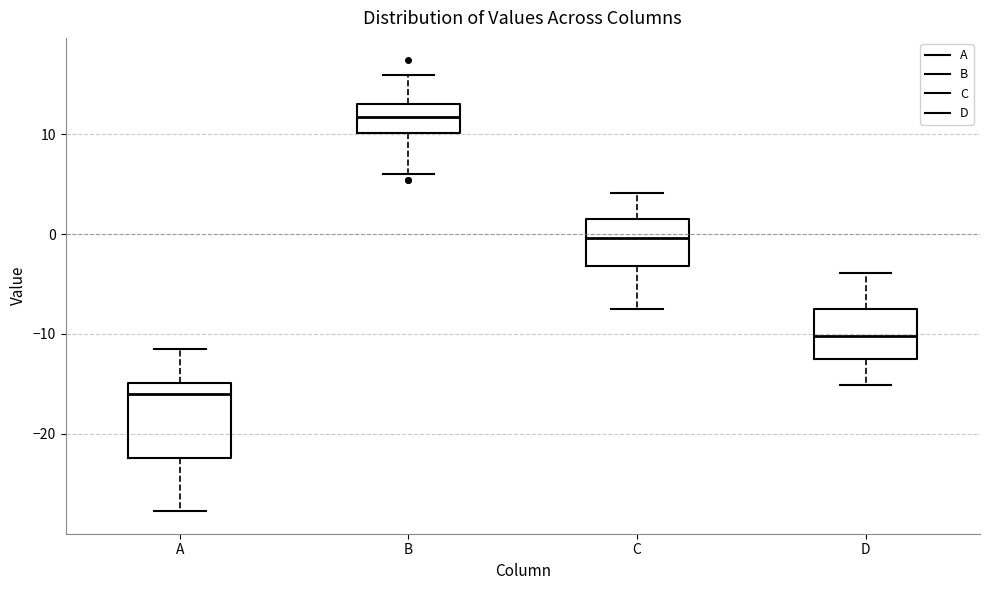

Where does the lower whisker of the box for A end on the y-axis? The values are not printed on the chart, so give them approximately, as read against the axis.

-28